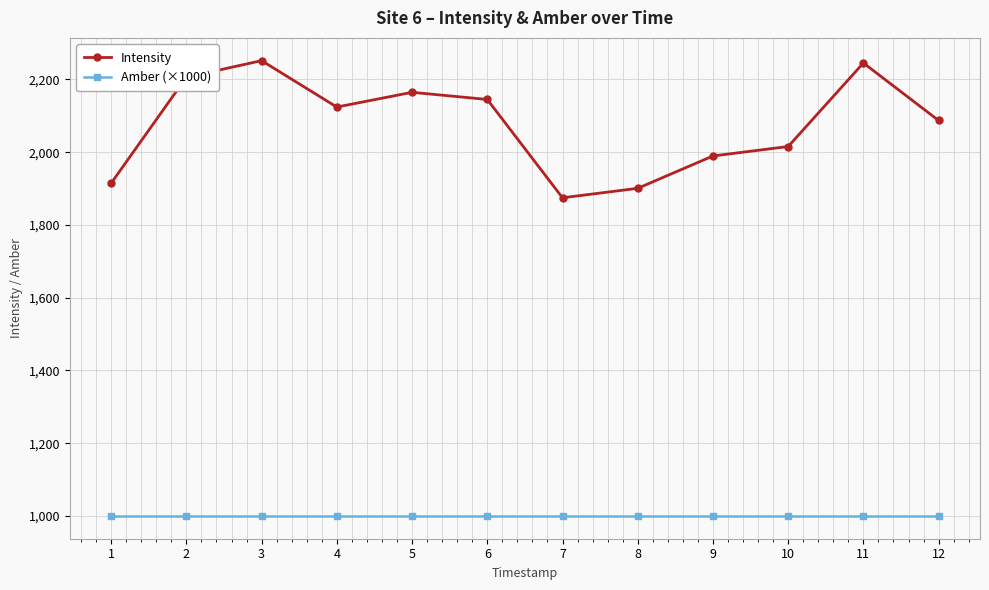

List the series in order of their overall mean, lowest first.

Amber (×1000), Intensity